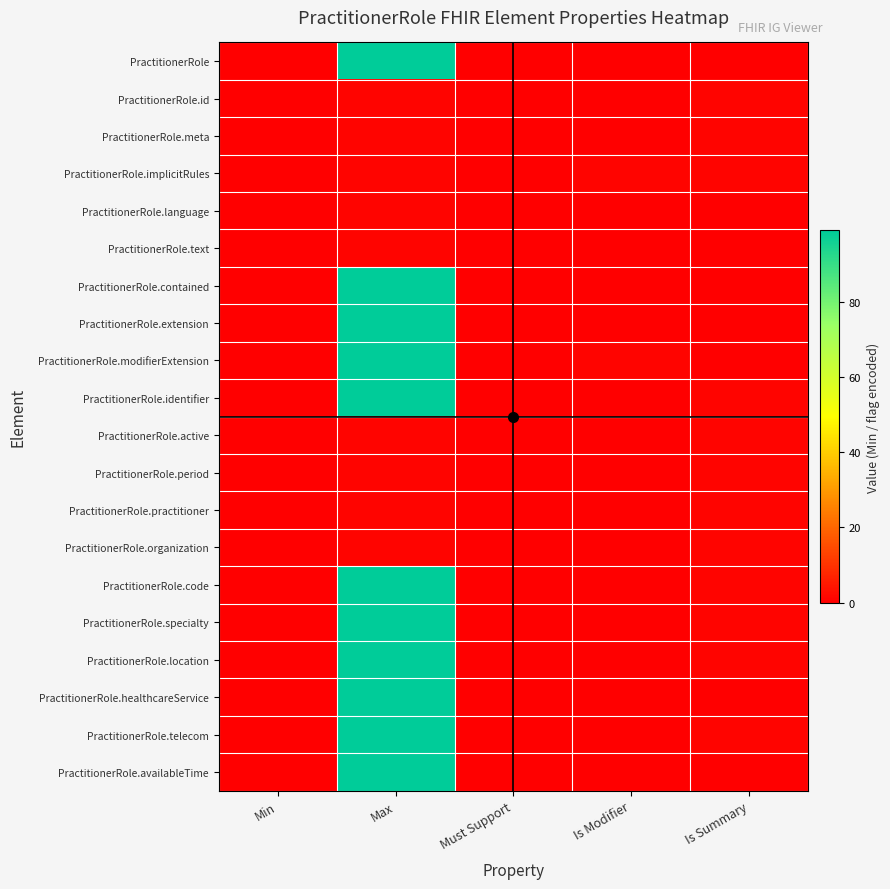

List the series in order of their peak value, highest first.

PractitionerRole, PractitionerRole.contained, PractitionerRole.extension, PractitionerRole.modifierExtension, PractitionerRole.identifier, PractitionerRole.code, PractitionerRole.specialty, PractitionerRole.location, PractitionerRole.healthcareService, PractitionerRole.telecom, PractitionerRole.availableTime, PractitionerRole.id, PractitionerRole.meta, PractitionerRole.implicitRules, PractitionerRole.language, PractitionerRole.text, PractitionerRole.active, PractitionerRole.period, PractitionerRole.practitioner, PractitionerRole.organization